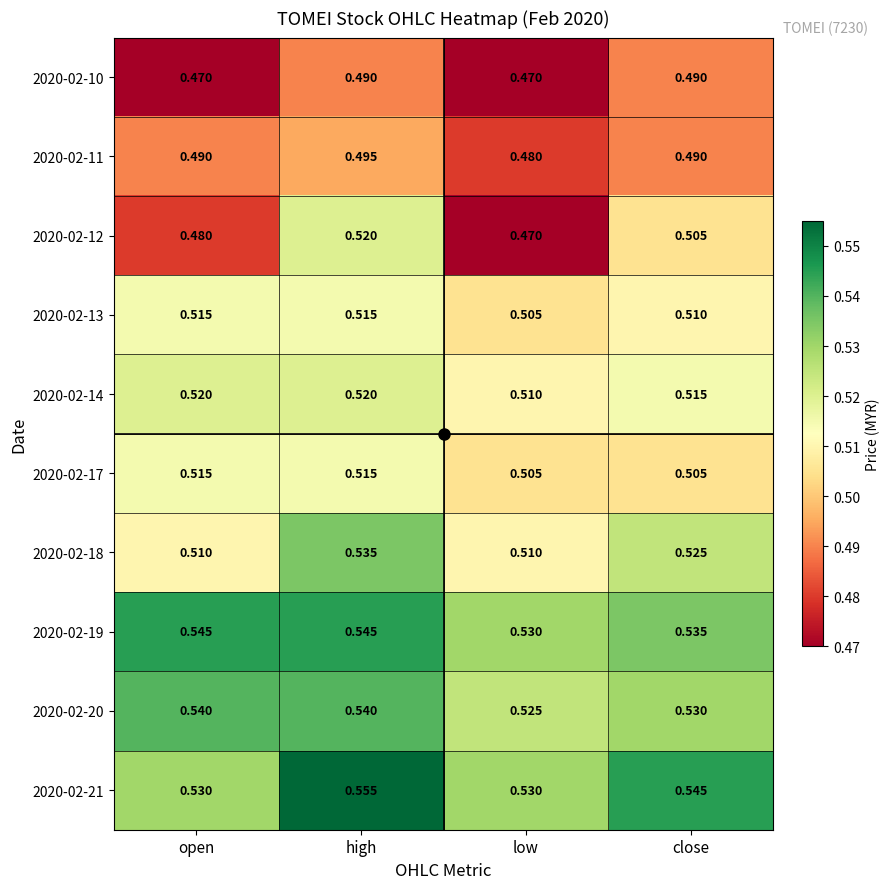

Is the value of 2020-02-13 at high greater than the value of 2020-02-21 at low?

No